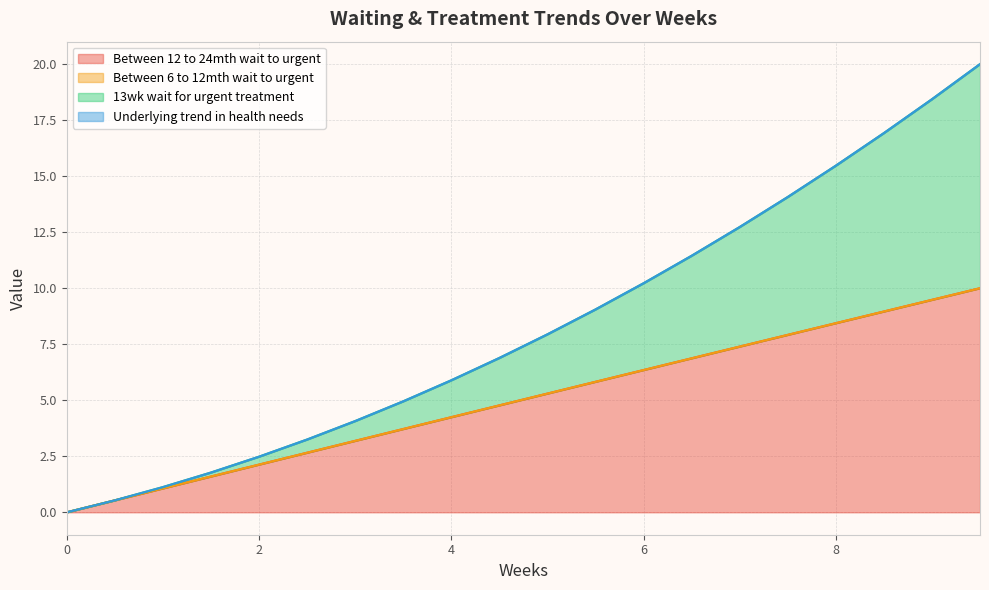

Which label corresponds to the largest value in the chart?

9.5